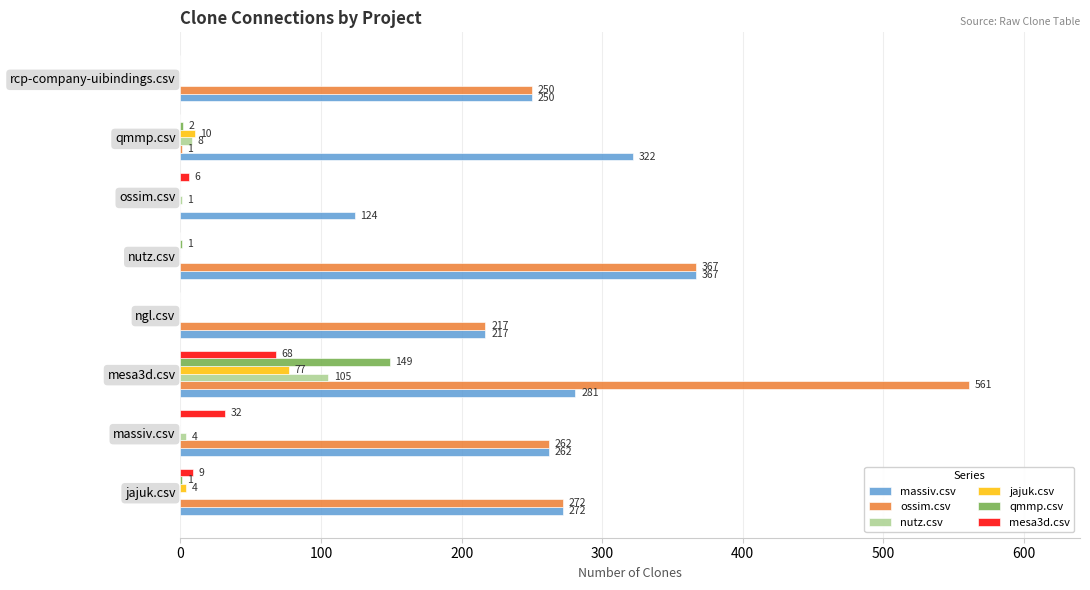

How many categories are shown in the chart?

8